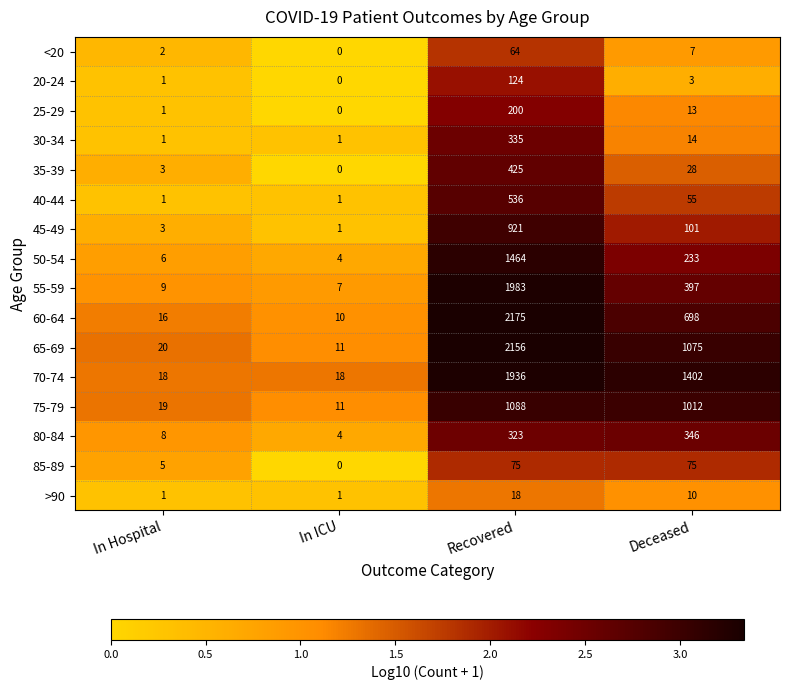

Which label corresponds to the largest value in the chart?

Recovered